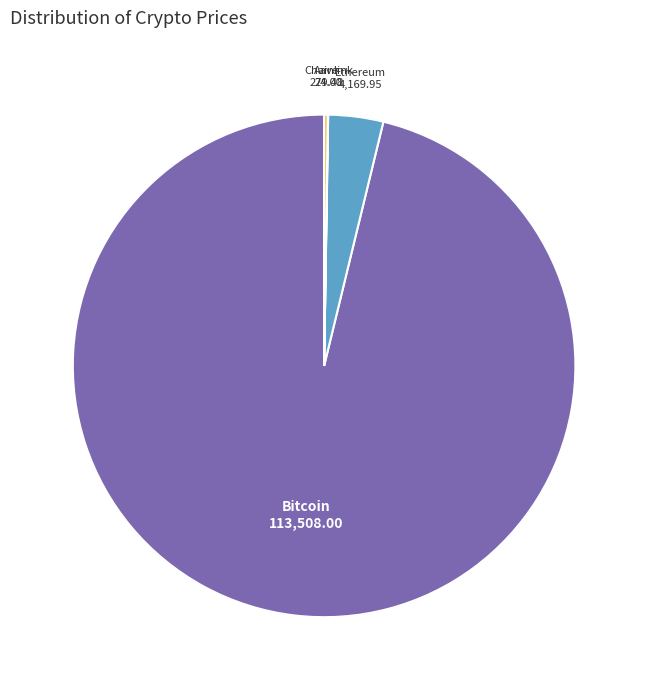

Do Ethereum and Bitcoin together represent more than half of the pie?

Yes